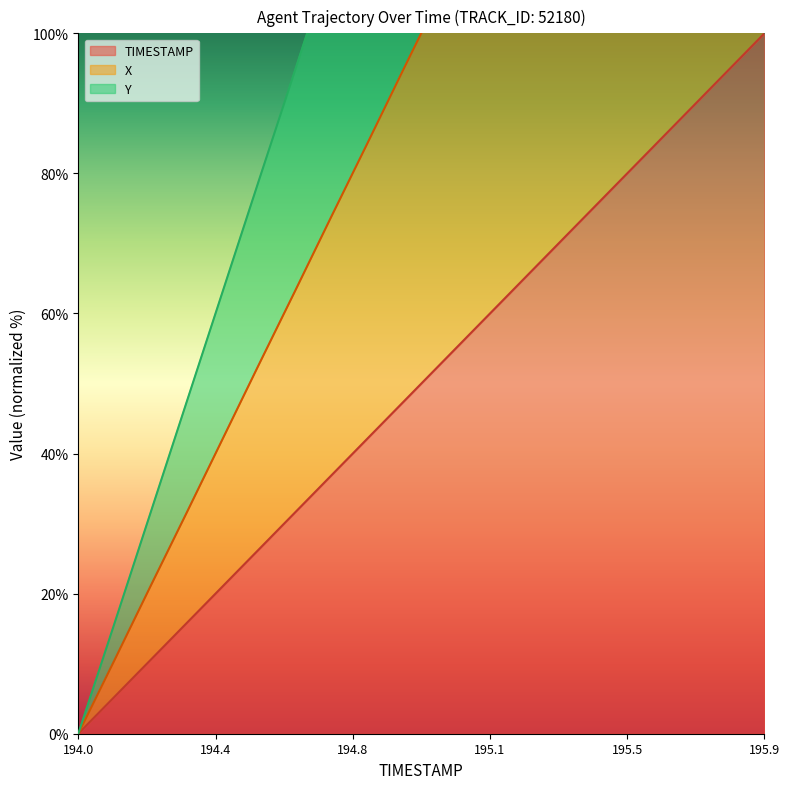

Which series has the largest total across all categories?

Y